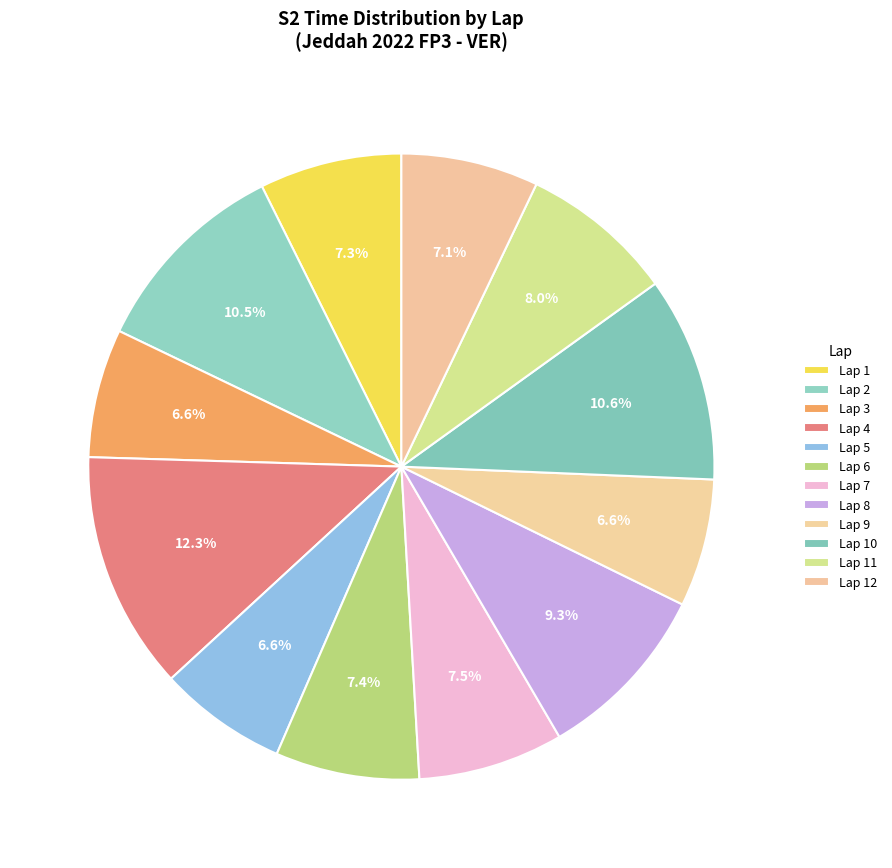

Count the number of slices in the pie.

12